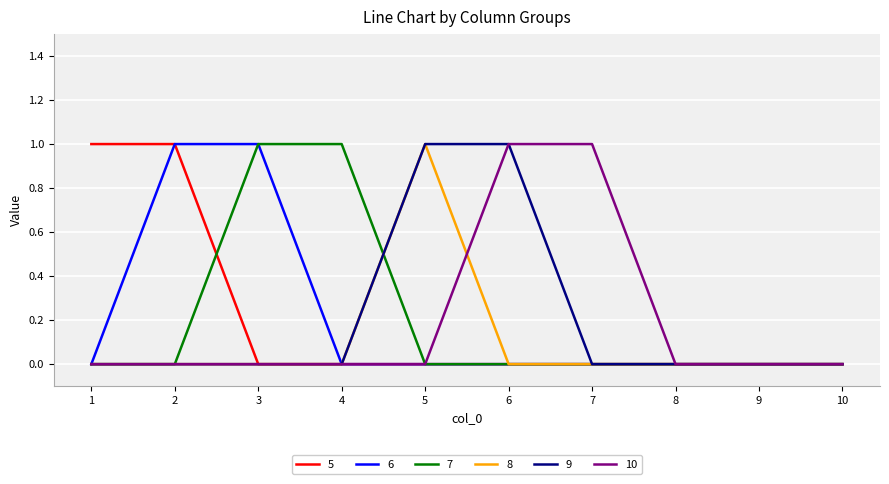

What is the total value across all series at 5?

2